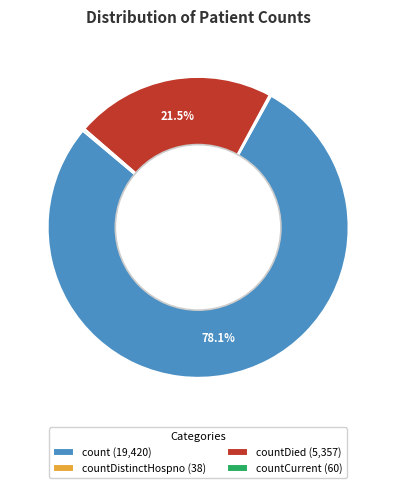

How much of the chart is everything except countDied (5,357)?

78.5%